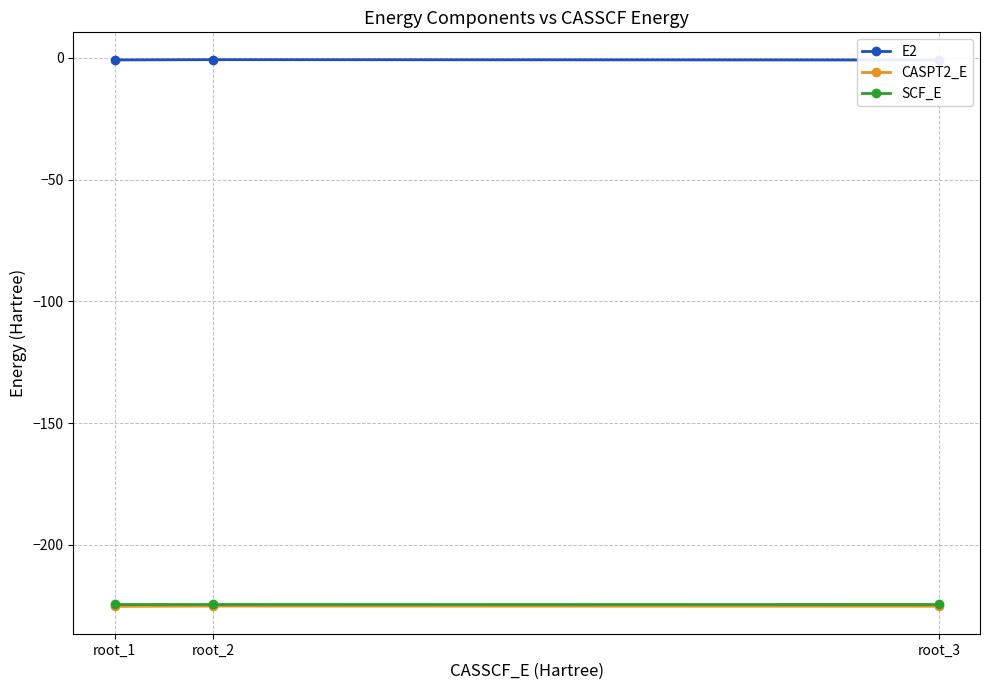

How many data points does each series have?

3